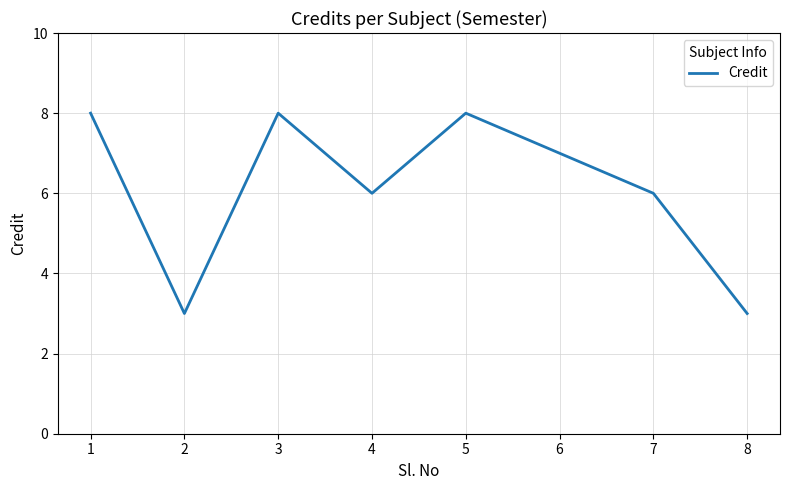

True or false: there are more than 2 points higher than both neighbors.

False